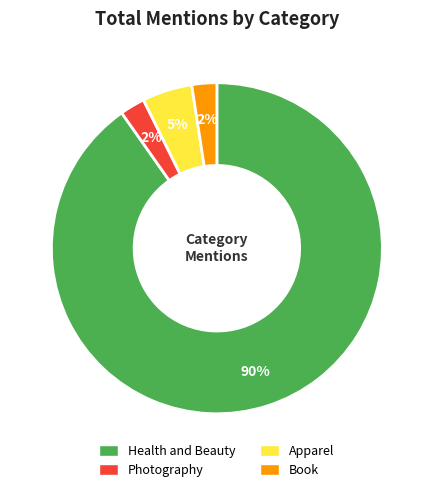

The Book slice represents 16% of the pie. True or false?

False